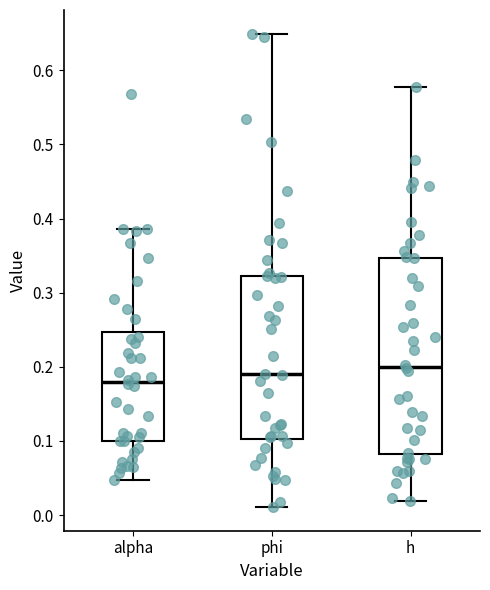

Which box has the highest median line?

h